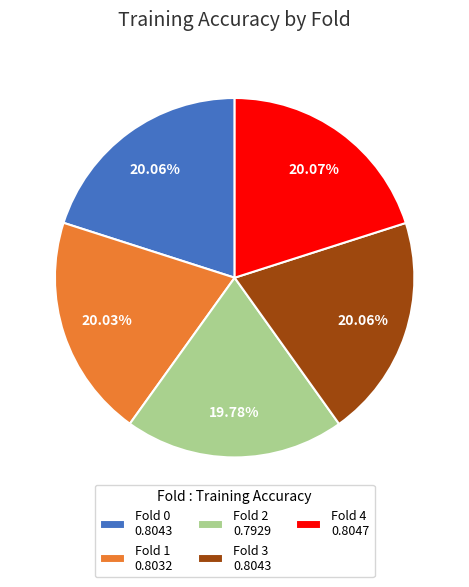

Combined, do Fold 0 and Fold 2 account for over 50%?

No